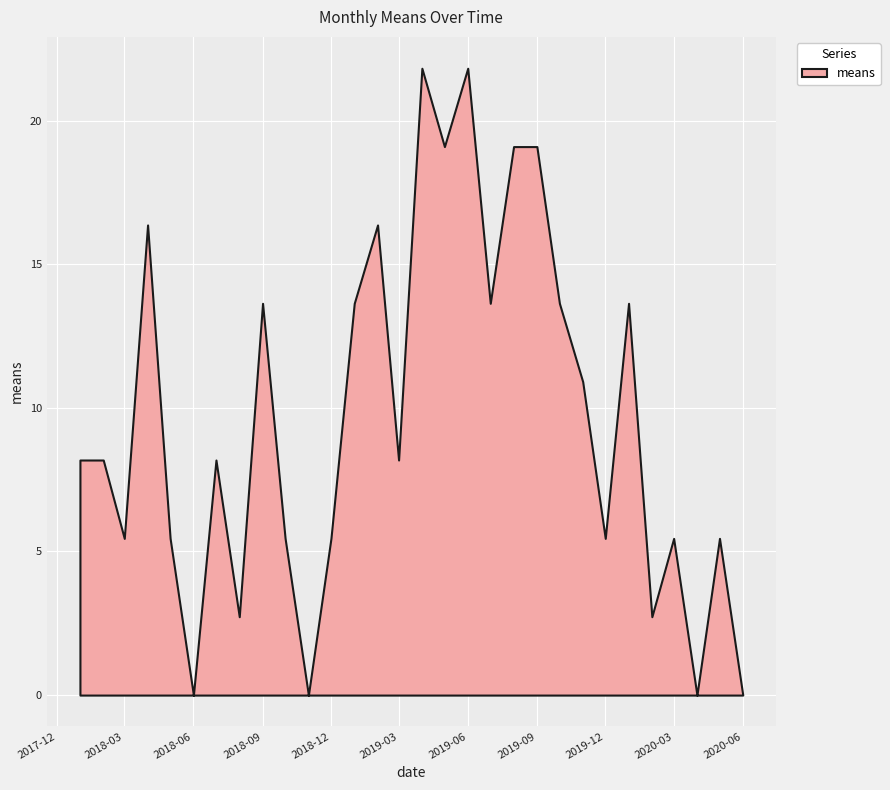

How many values are above zero?

26